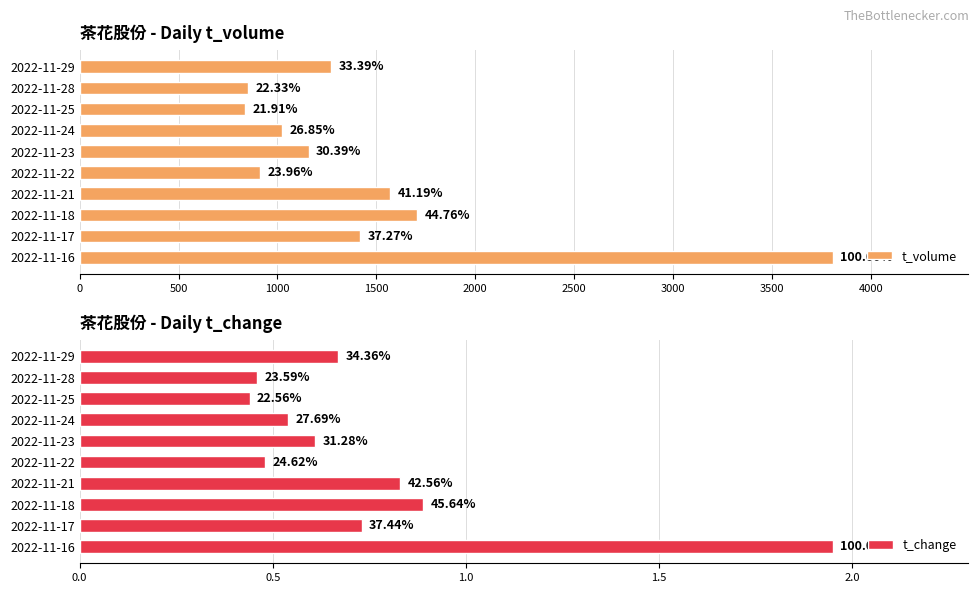

The t_change series shows 0.5 at 2022-11-28. True or false?

True